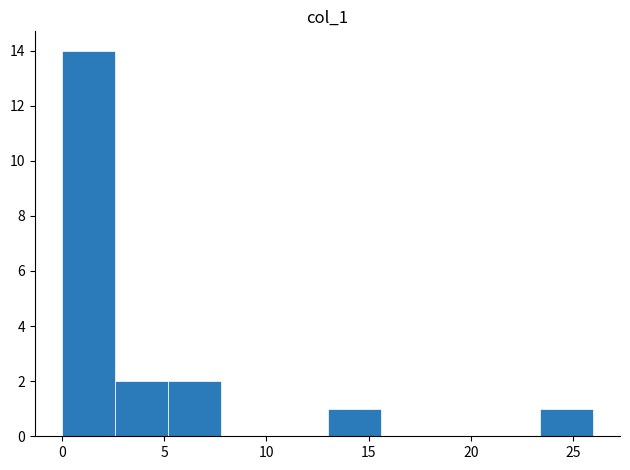

How tall is the bar that spans 2.6 to 5.2 on the x-axis? Neither the bar edges nor the heights are printed on the chart, so give them approximately, as read against the axes.

2